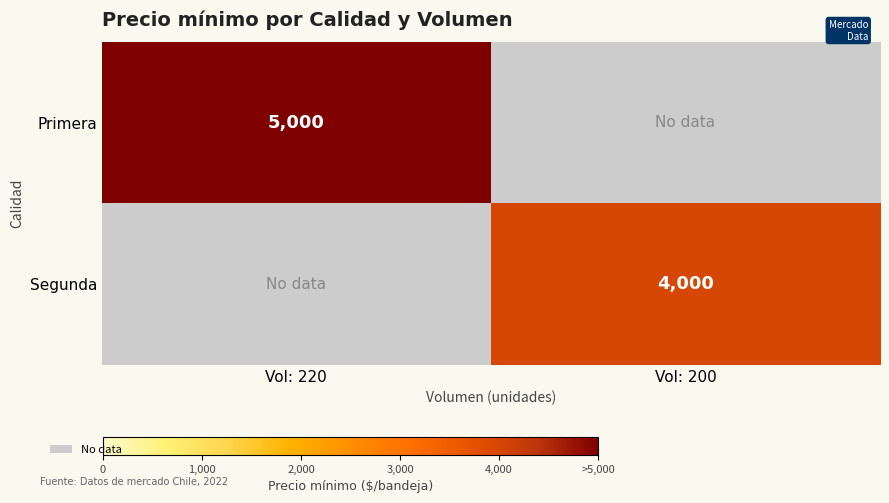

What is the difference between the highest and lowest values at Vol: 220?

5000